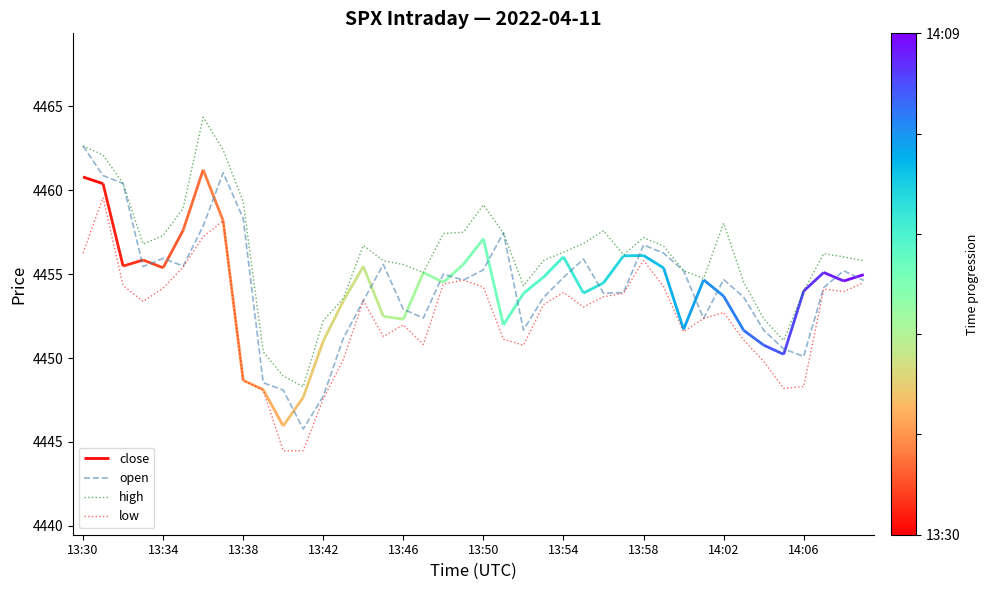

Which series has the largest range (max minus min)?

open